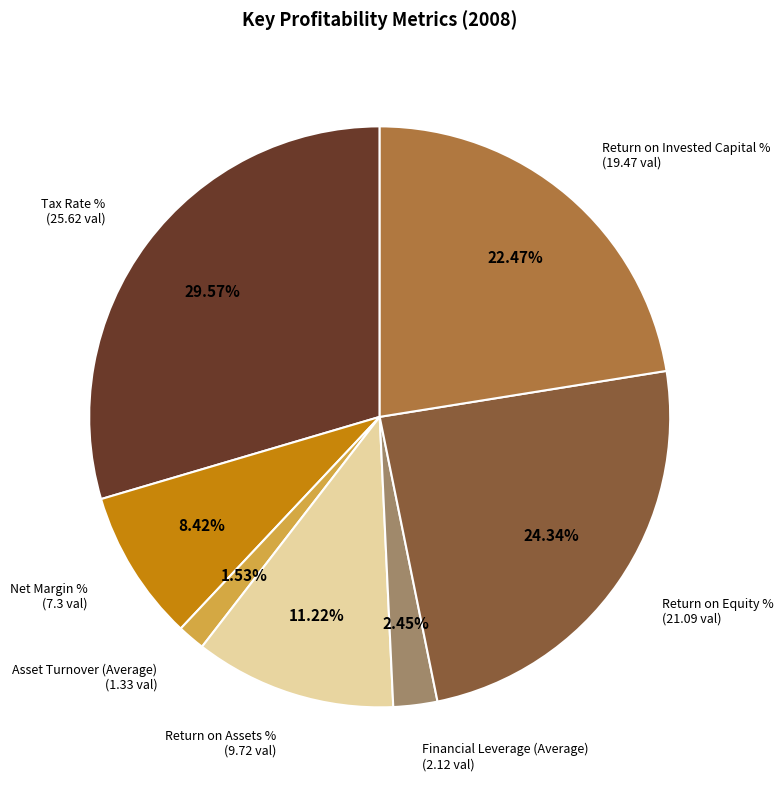

Rank the categories by value from highest to lowest.

Tax Rate % (25.62 val), Return on Equity % (21.09 val), Return on Invested Capital % (19.47 val), Return on Assets % (9.72 val), Net Margin % (7.3 val), Financial Leverage (Average) (2.12 val), Asset Turnover (Average) (1.33 val)